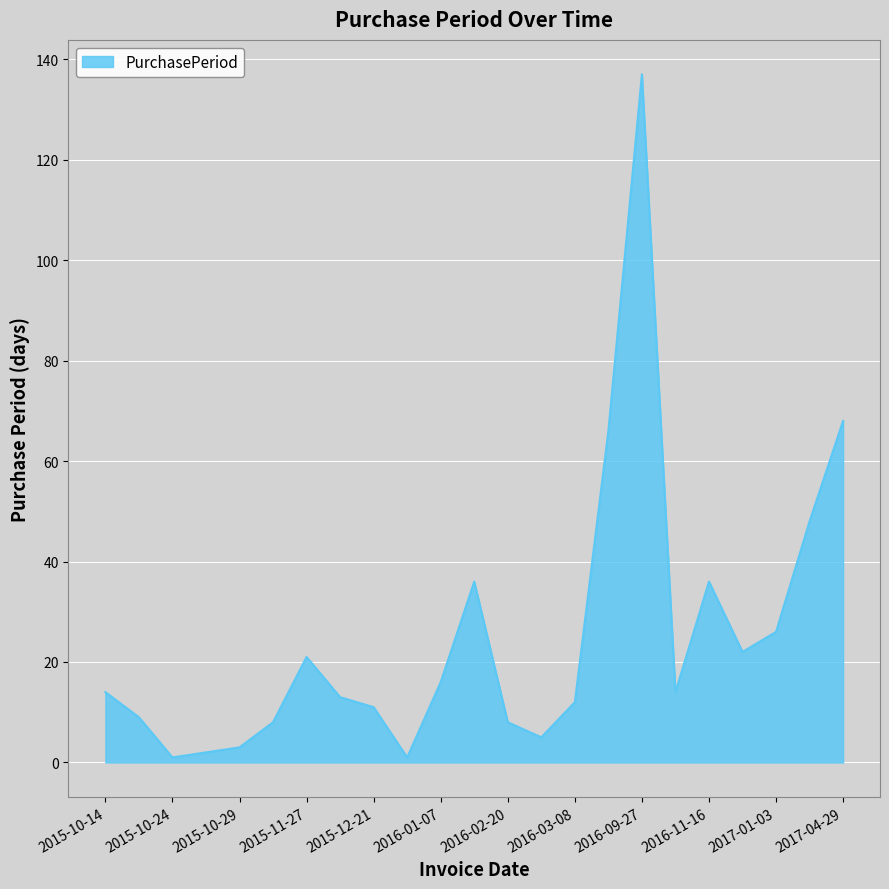

How many lines are shown in the chart?

1